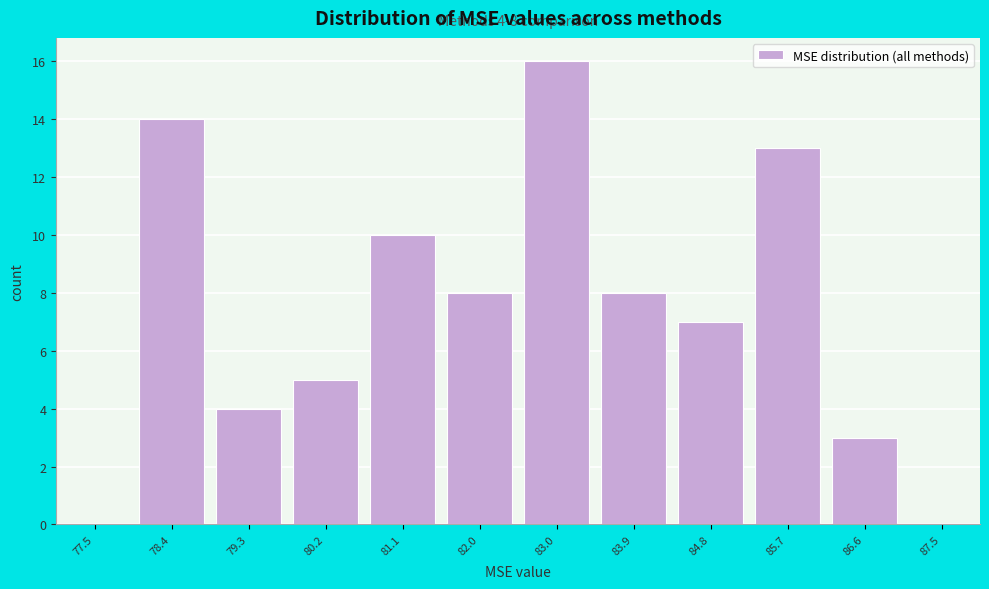

Which range on the x-axis has the tallest bar?

82.5 to 83.4